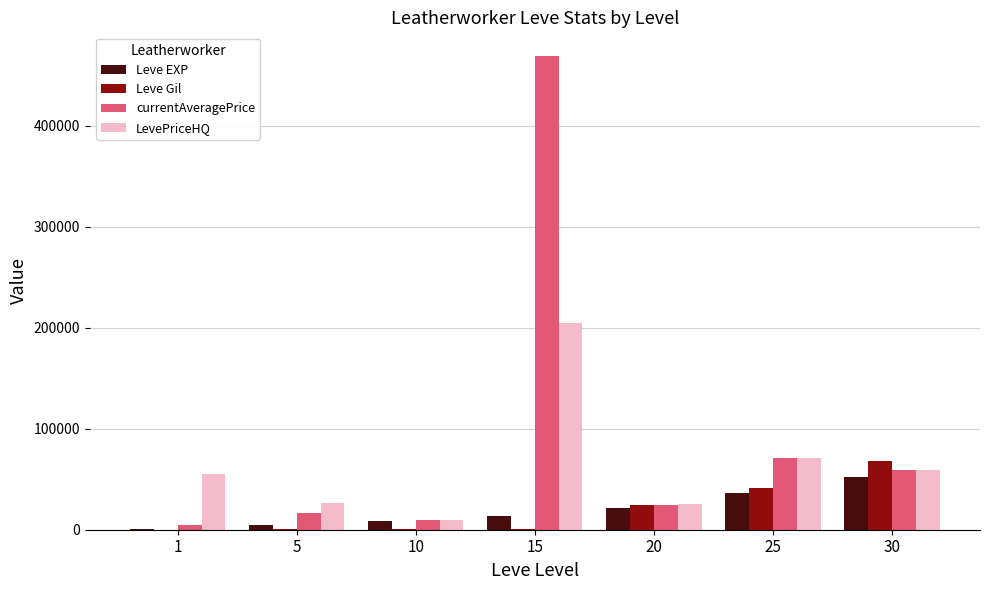

What is the sum of all LevePriceHQ values?

451757